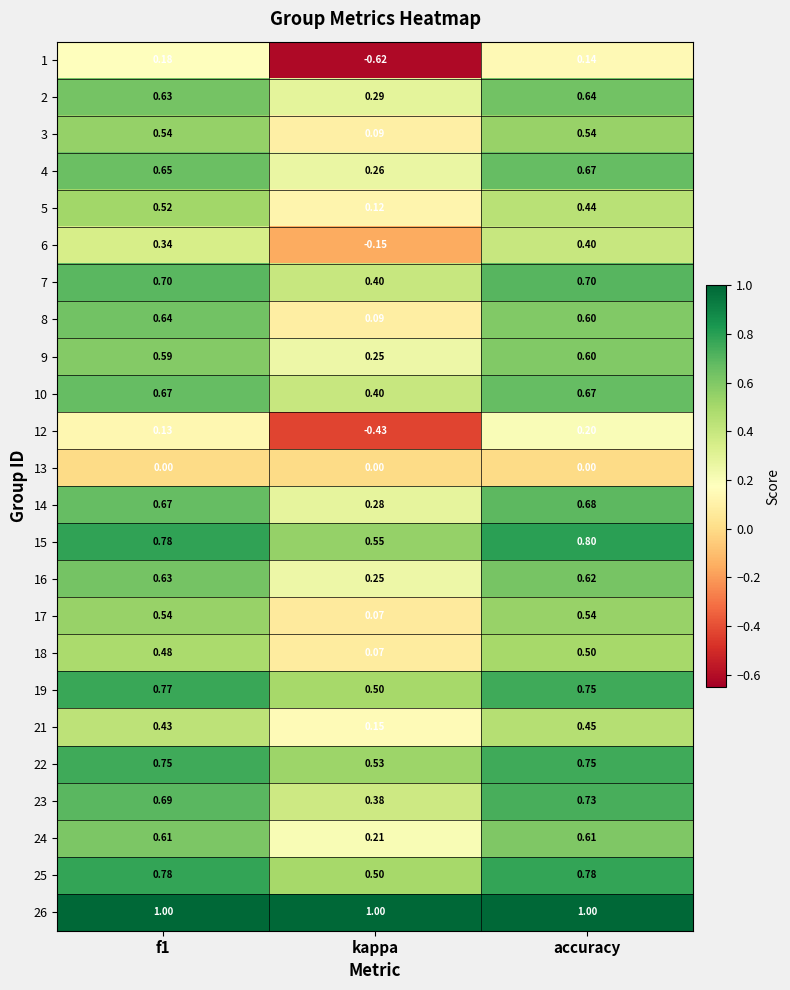

At which category does the chart reach its minimum across all series?

kappa